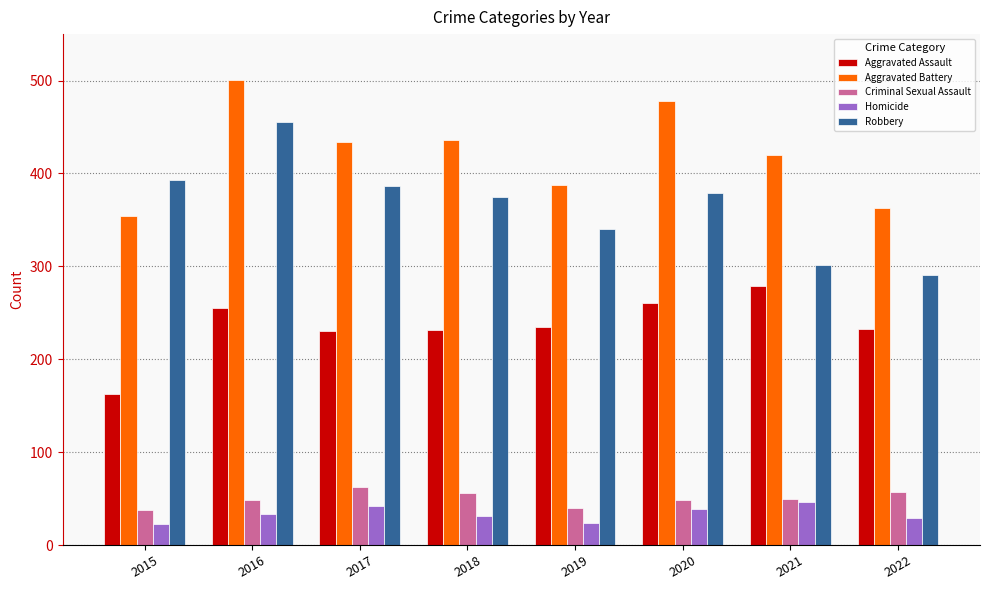

How many bars are there in total?

40